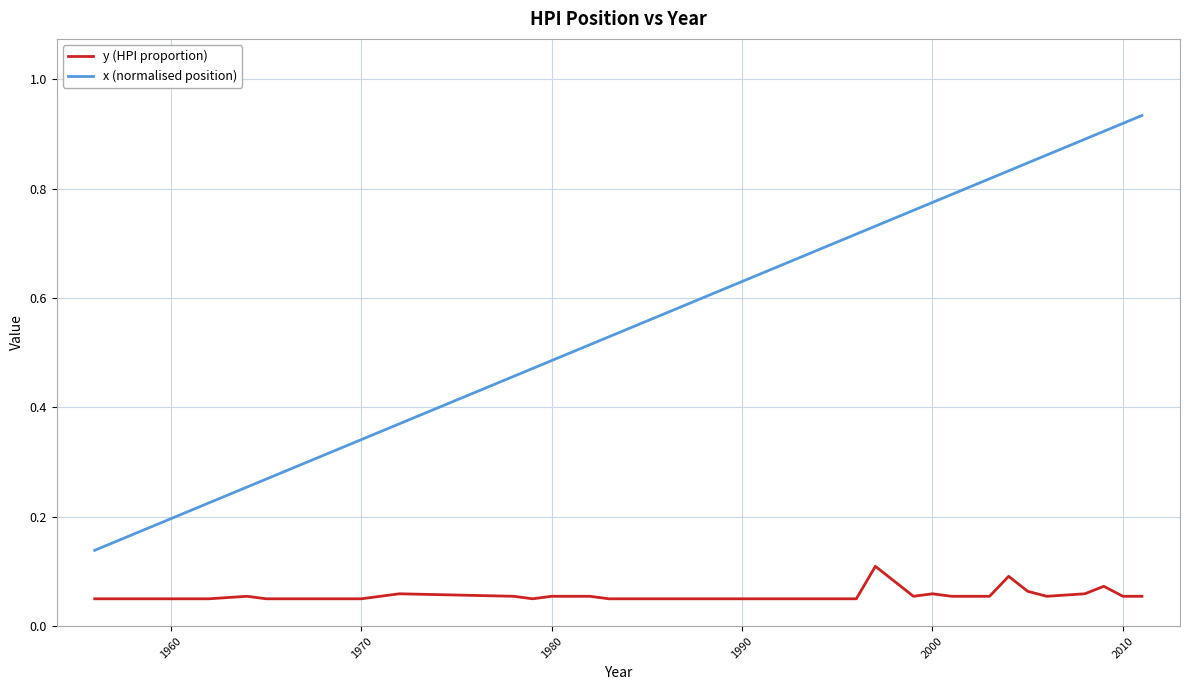

Which series has the widest spread of values?

x (normalised position)